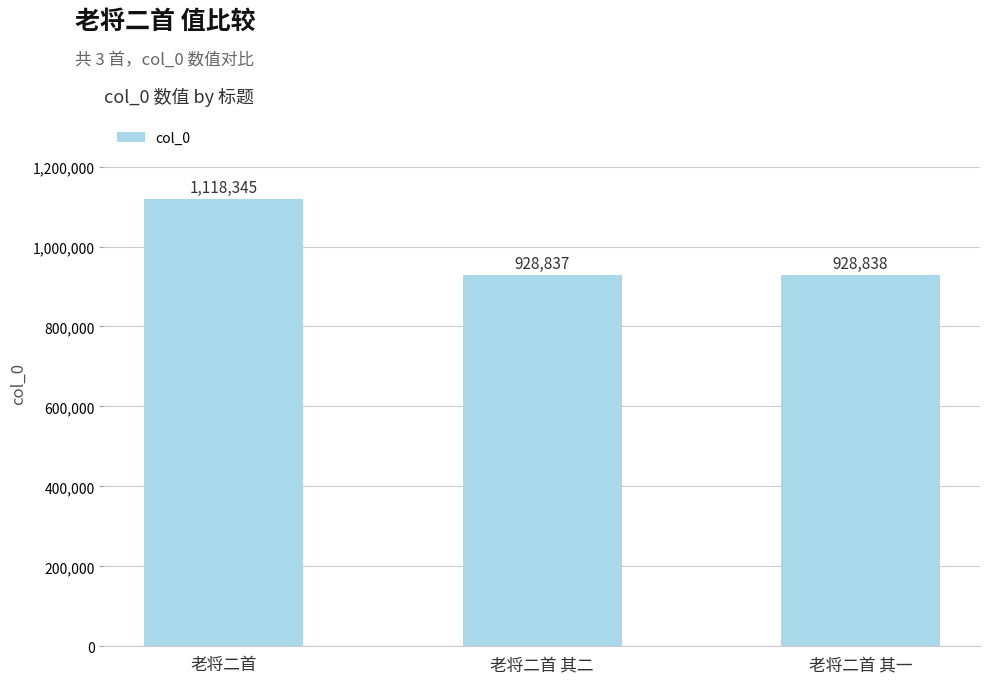

What is the value of the 3rd bar from the left?

928838